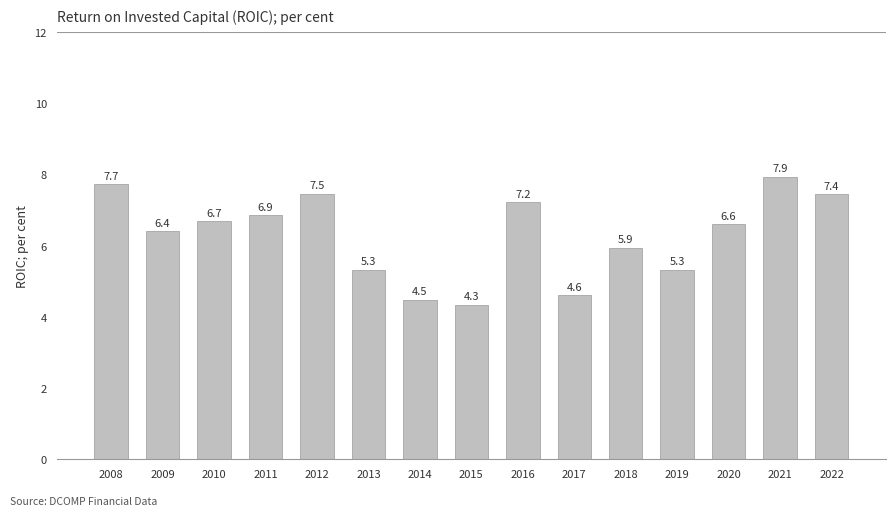

What is the sum of the values at 2020 and 2017?

11.2